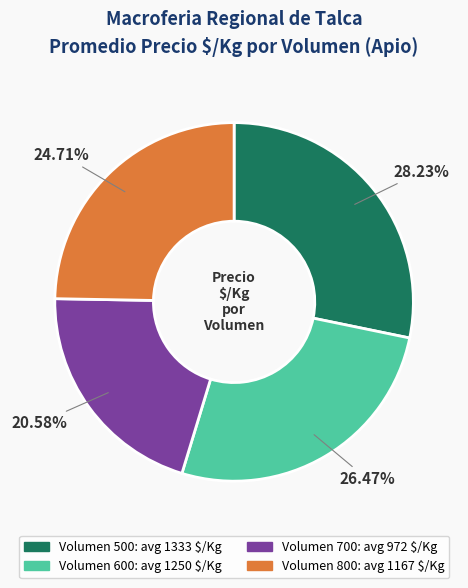

Between Volumen 500 and Volumen 600, which is larger?

Volumen 500